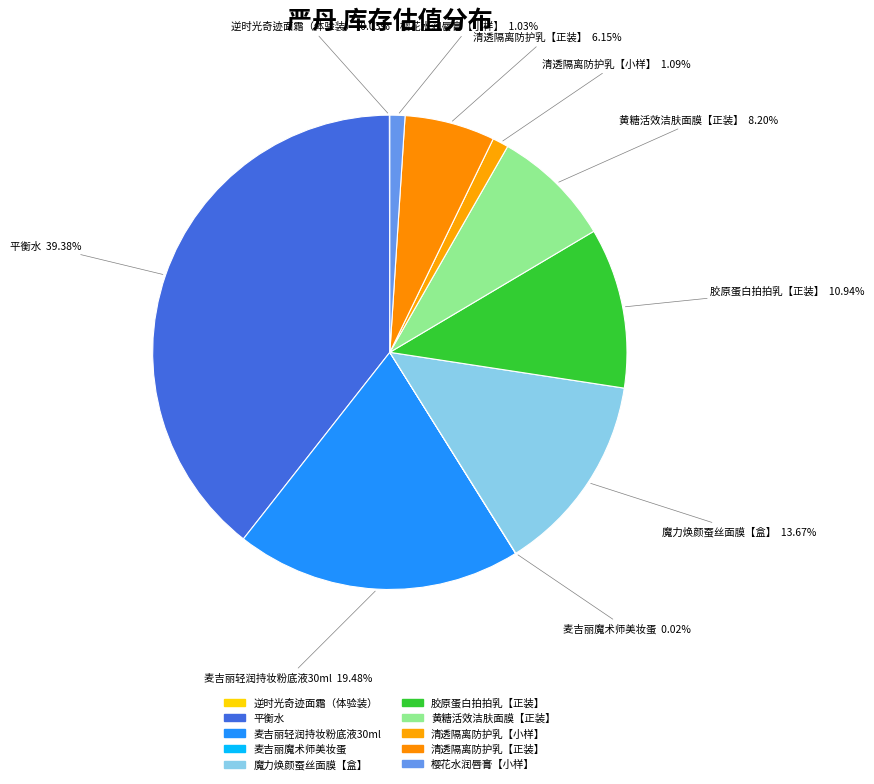

To the nearest percent, what portion does 樱花水润唇膏【小样】 represent?

1%